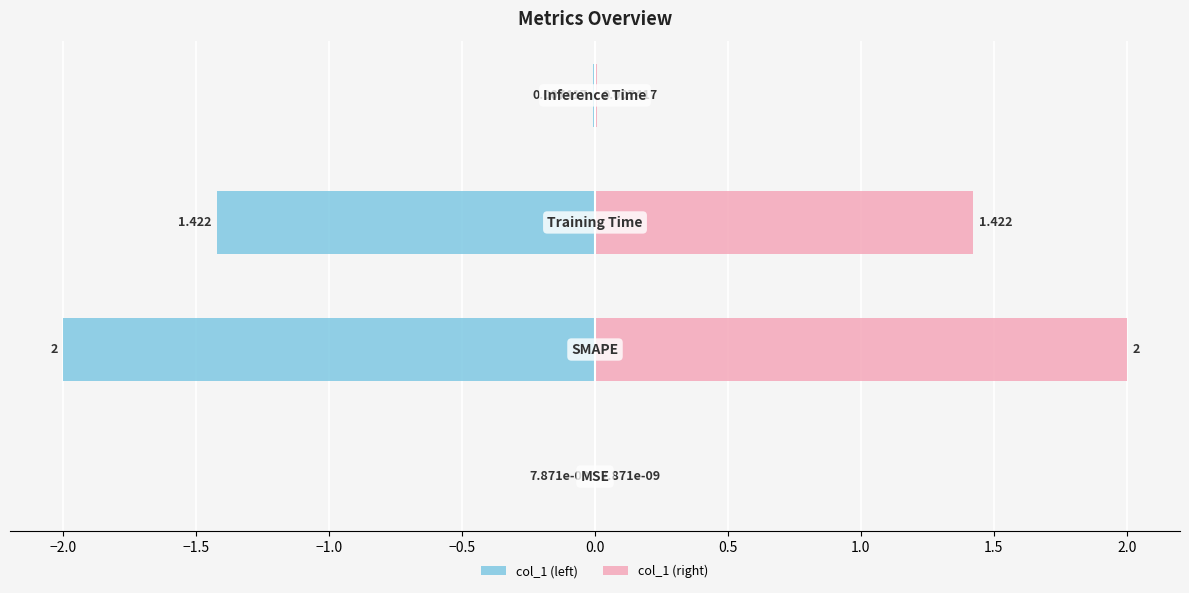

Reading left to right, extract all data points from this chart.

col_1 (left): −2.5=-0.0	−2.0=-2.0	−1.5=-1.4	−1.0=-0.0
col_1 (right): −2.5=0.0	−2.0=2.0	−1.5=1.4	−1.0=0.0